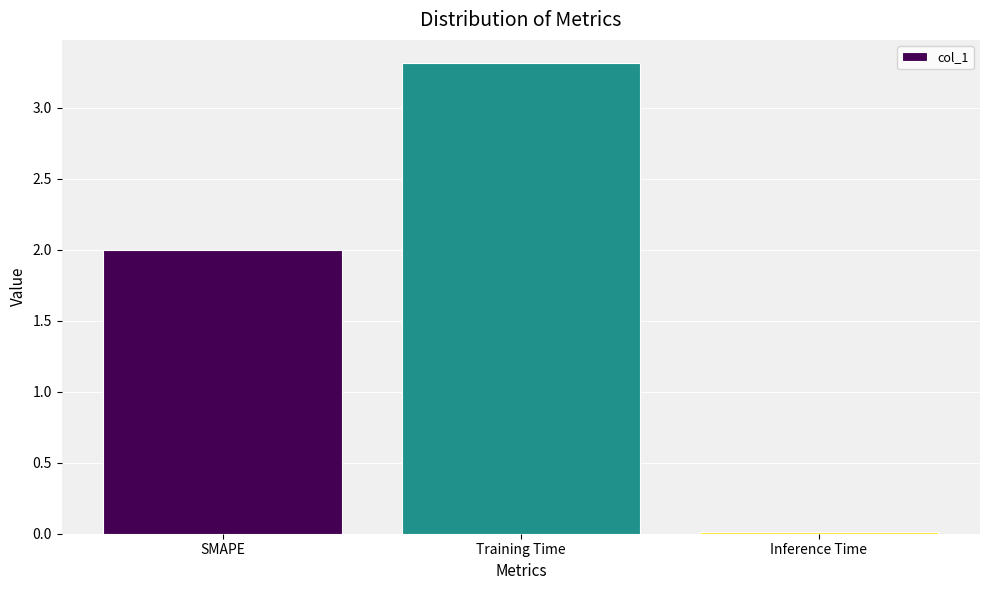

Does the chart contain stacked bars?

No